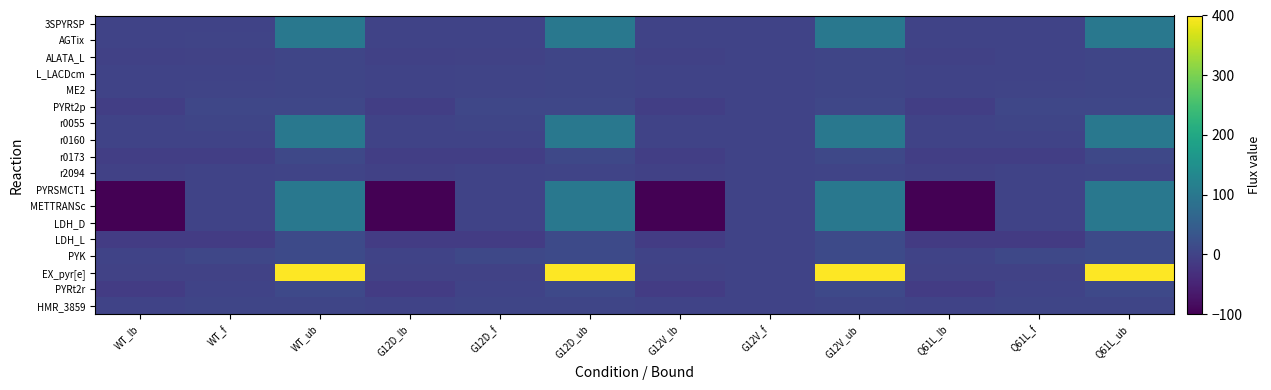

What is the difference between the highest and lowest values at G12D_ub?

397.3